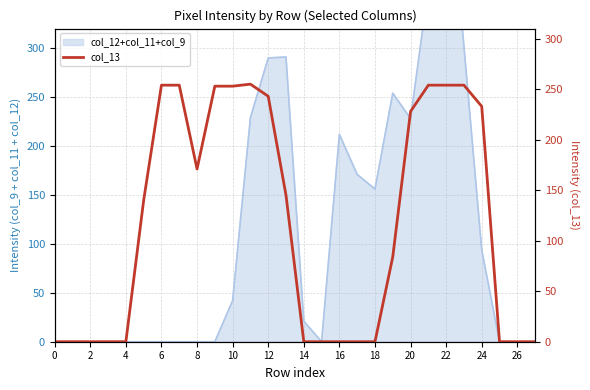

What is the sum of the values at 15 and 22?

255